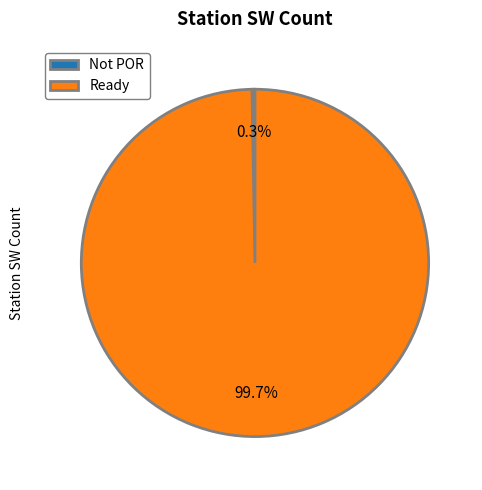

Do Ready and Not POR together represent more than half of the pie?

Yes